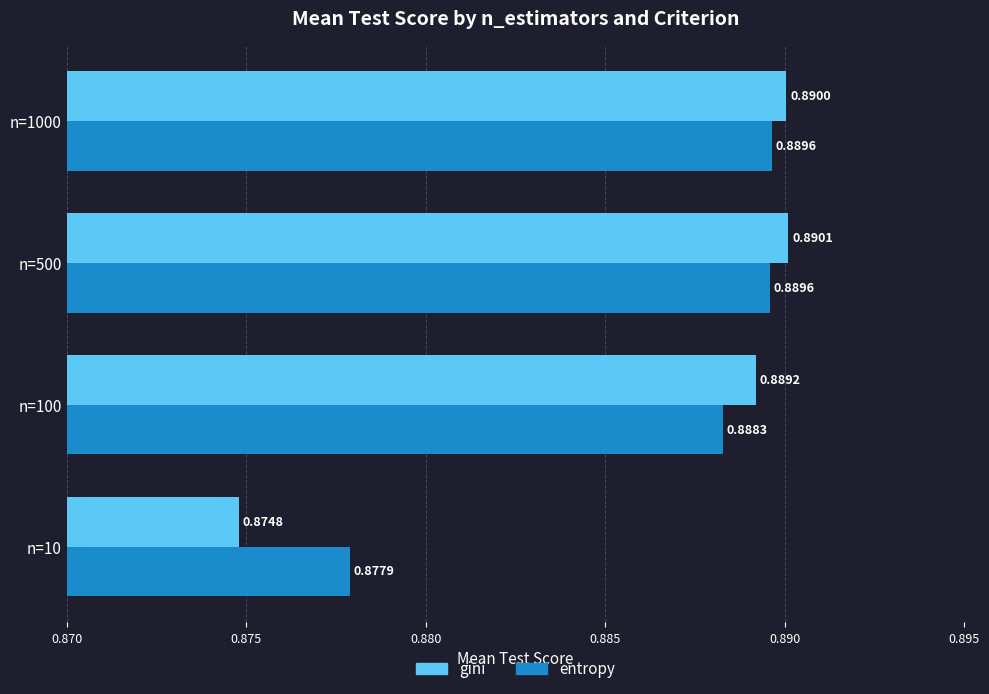

What are all the series names shown in the legend?

gini, entropy